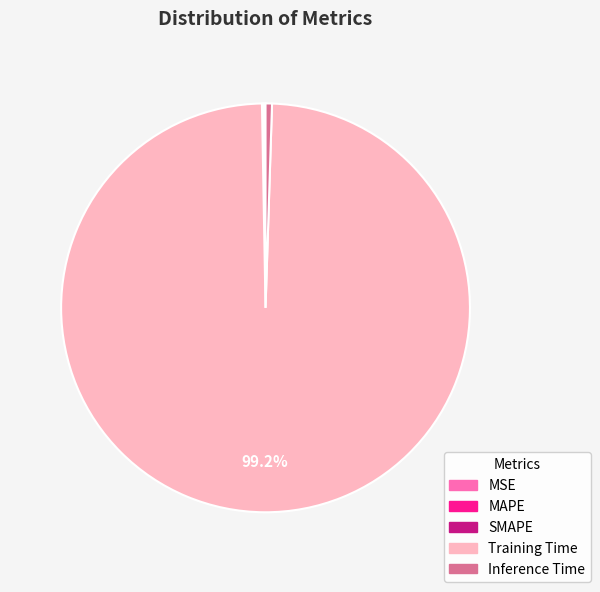

Does Training Time represent more than half of the total?

Yes